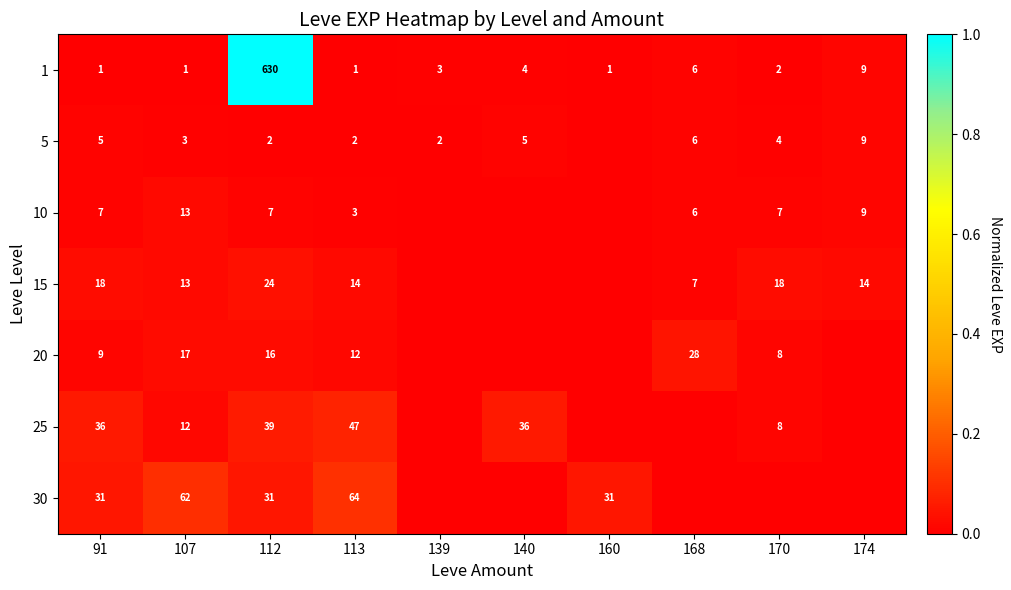

How many distinct data groups are displayed?

7